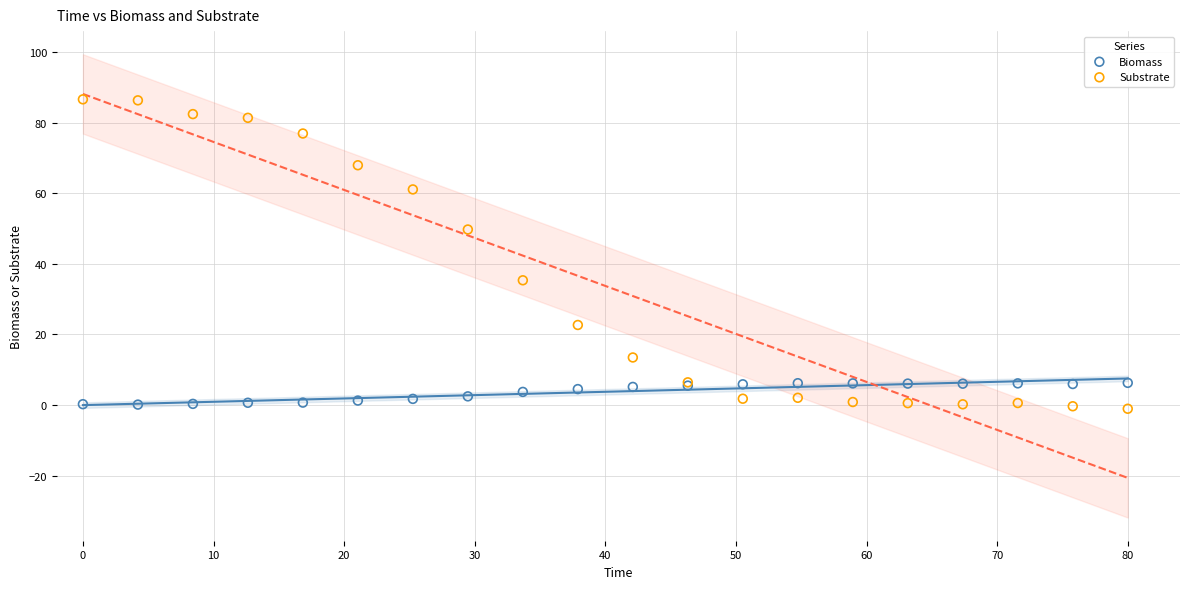

What are all the series names shown in the legend?

Biomass, Substrate